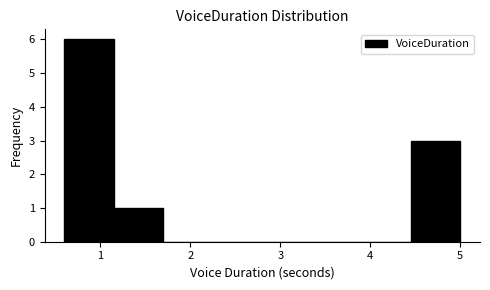

Which range on the x-axis has the tallest bar?

0.60 to 1.15